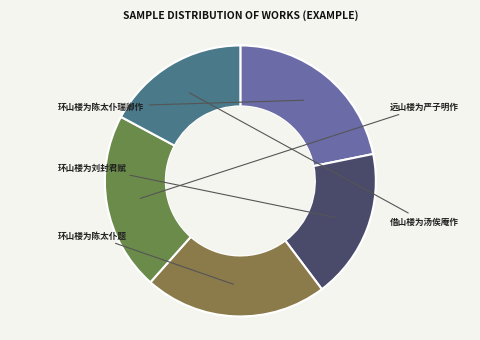

To the nearest percent, what portion does 环山楼为陈太仆题 represent?

22%